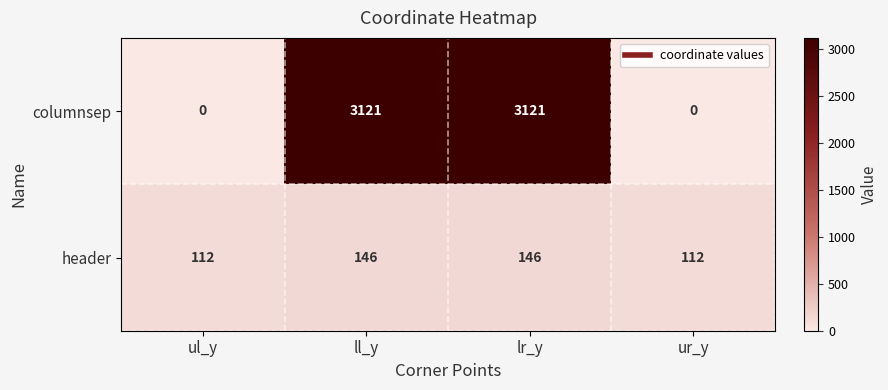

What is the difference between the highest and lowest values at ll_y?

2975